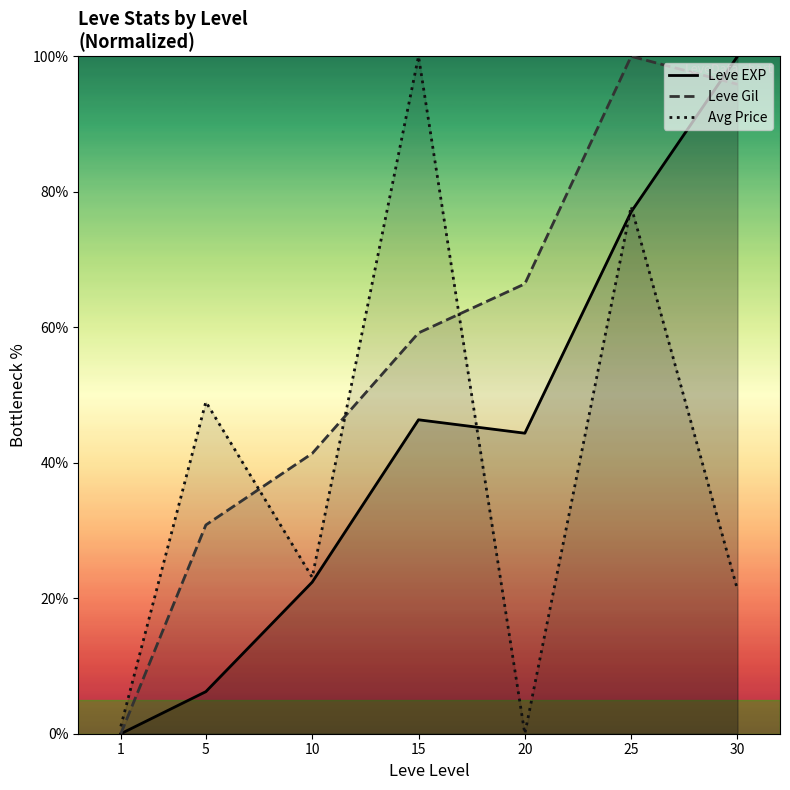

Reading right to left, what are all the values shown in this chart?

Leve EXP: 100.0	77.0	44.4	46.3	22.4	6.2	0.0
Leve Gil: 95.9	100.0	66.4	59.2	41.4	30.8	0.0
Avg Price: 21.3	77.8	0.0	100.0	23.1	49.0	1.1